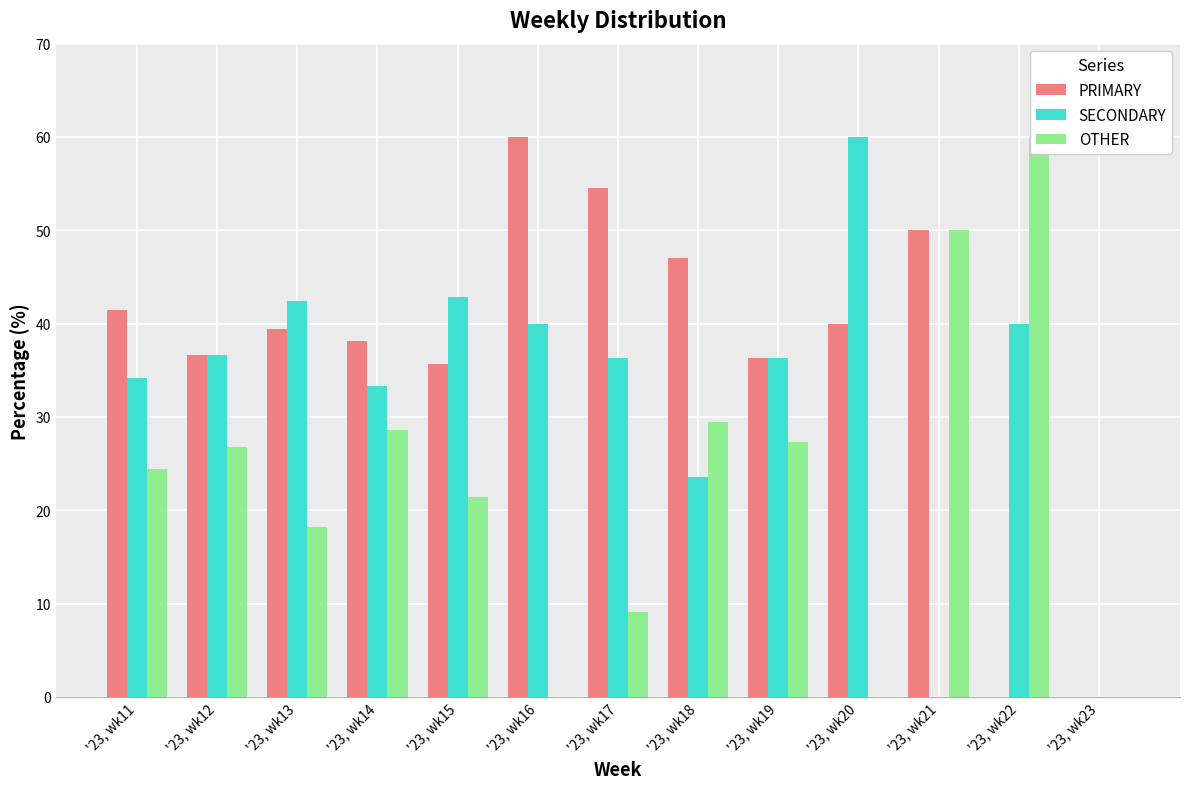

How many data points in OTHER are less than 24?

6